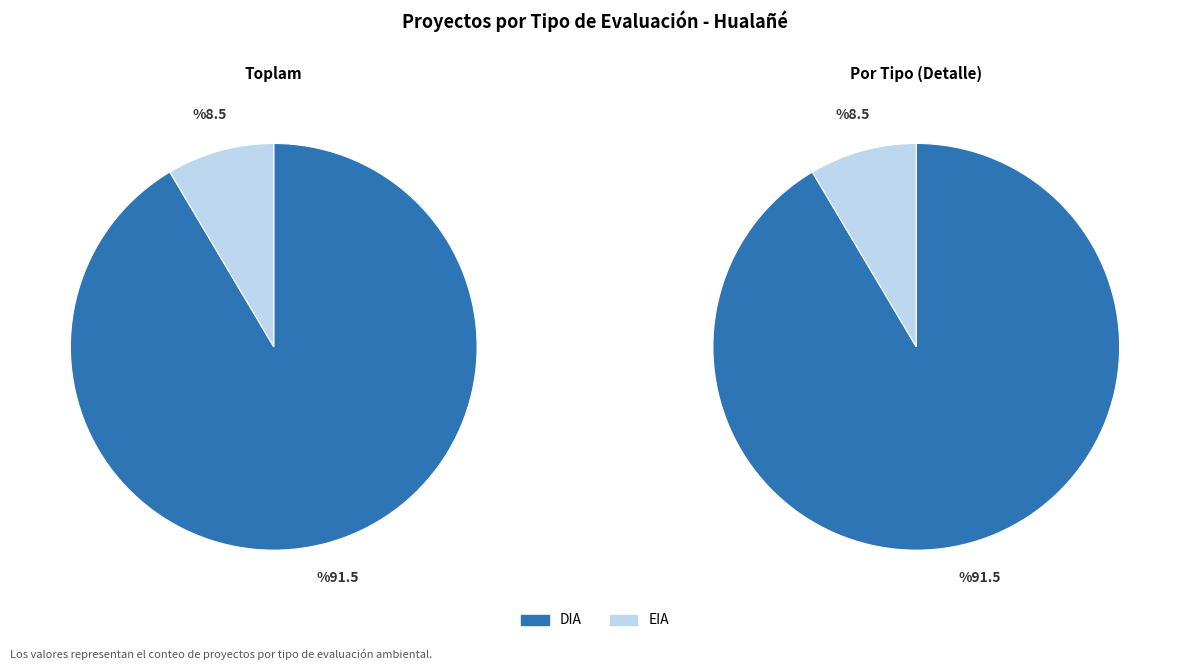

How many slices are in this pie chart?

2